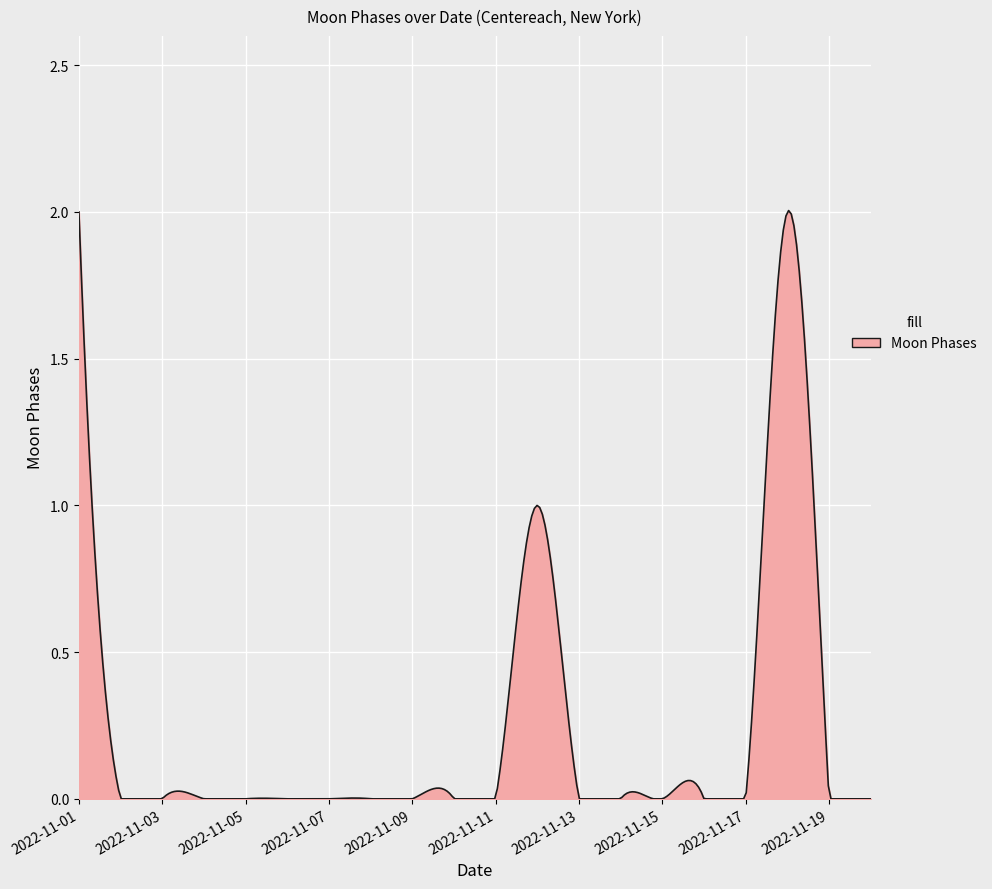

Reading right to left, transcribe all the data shown in this chart.

0	0	2	0	0	0	0	0	1	0	0	0	0	0	0	0	0	0	0	2